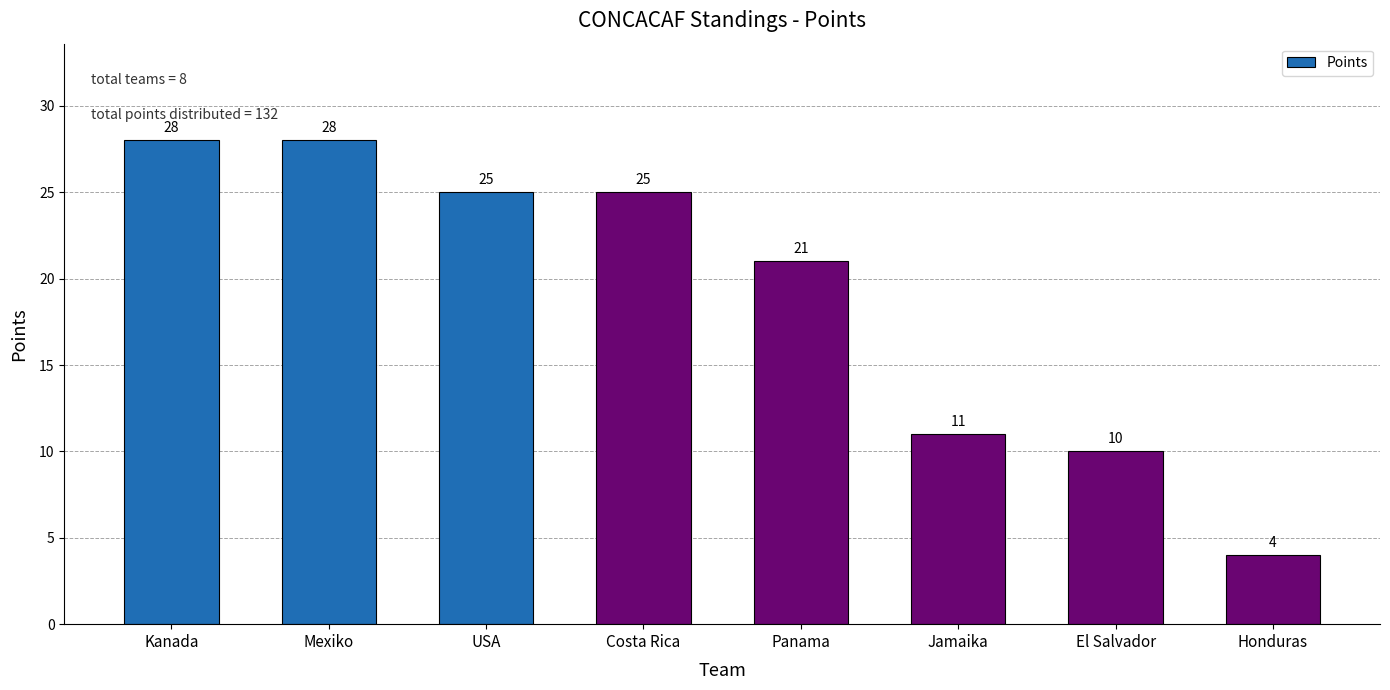

Reading right to left, list all the values displayed in this chart.

4	10	11	21	25	25	28	28